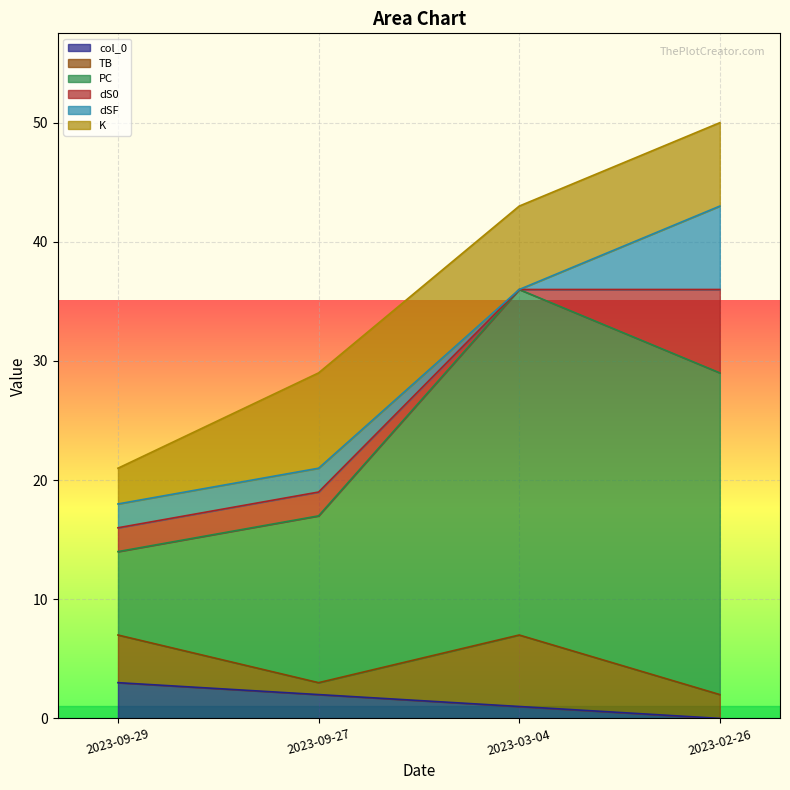

What is the maximum value for TB?

6